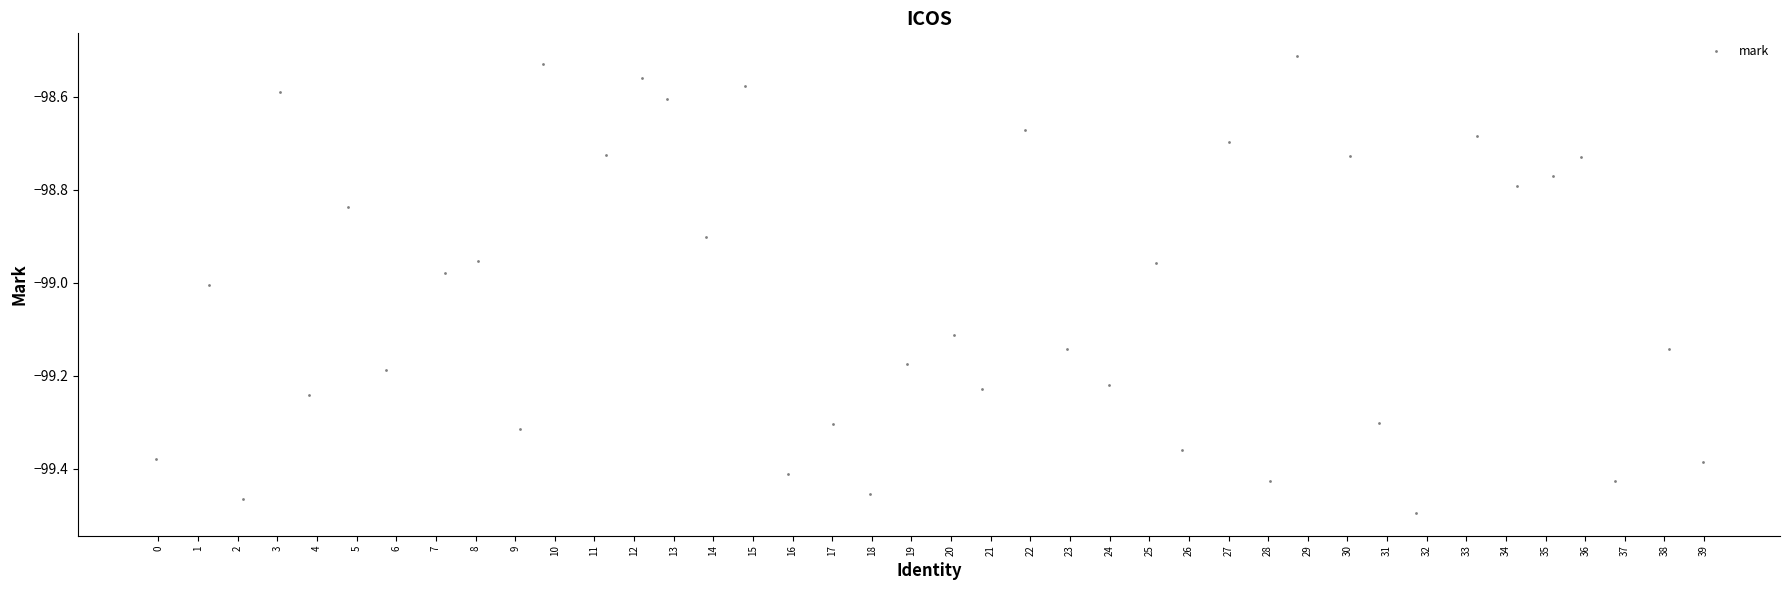

What is the range of X values (max minus min)?

39.0